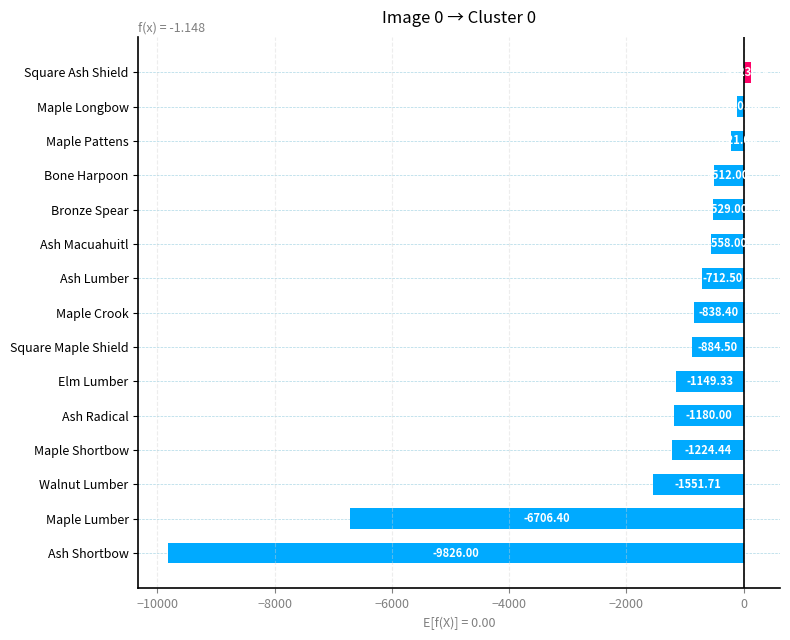

Rank the categories by value from lowest to highest.

Ash Shortbow, Maple Lumber, Walnut Lumber, Maple Shortbow, Ash Radical, Elm Lumber, Square Maple Shield, Maple Crook, Ash Lumber, Ash Macuahuitl, Bronze Spear, Bone Harpoon, Maple Pattens, Maple Longbow, Square Ash Shield